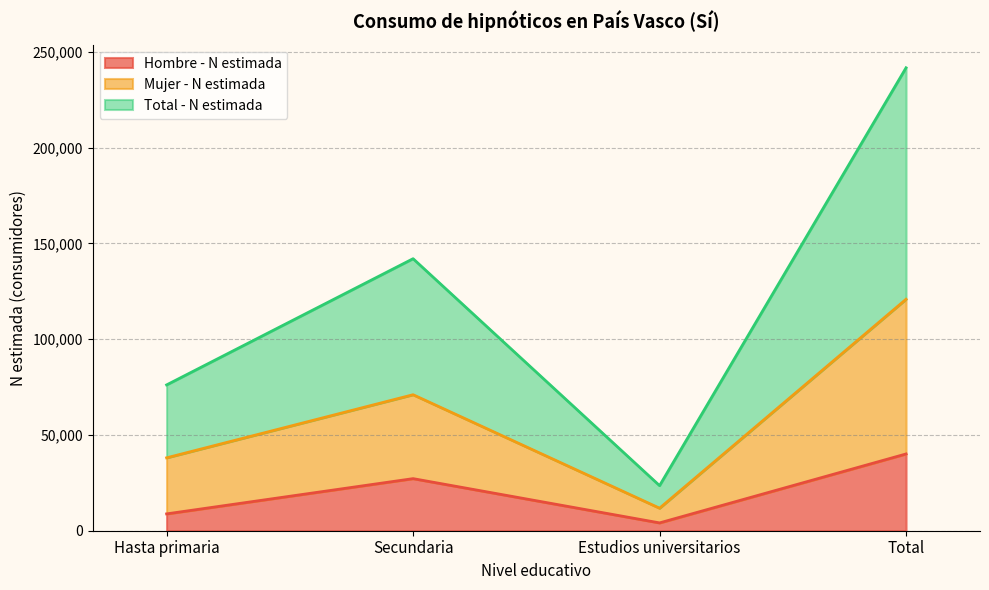

At which label does Mujer - N estimada reach its minimum?

Estudios universitarios